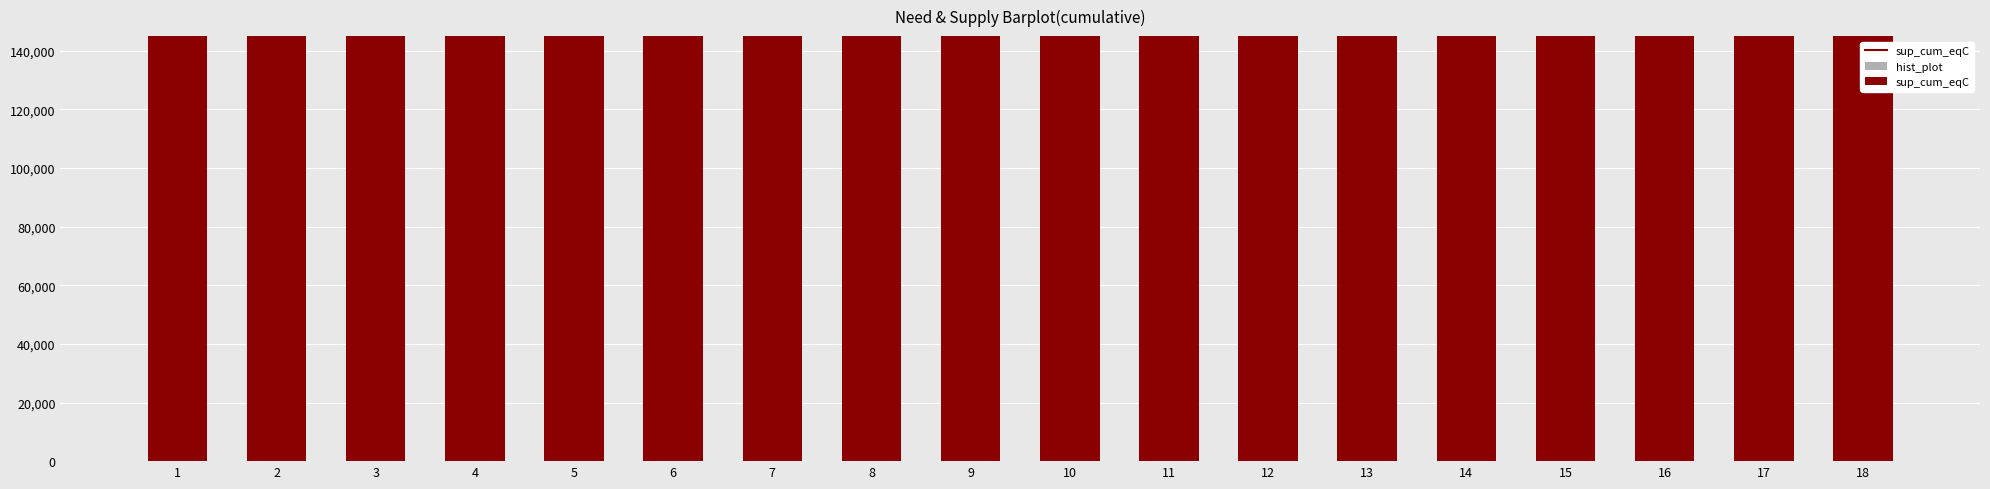

What is the average value of the hist_plot series?

70602935